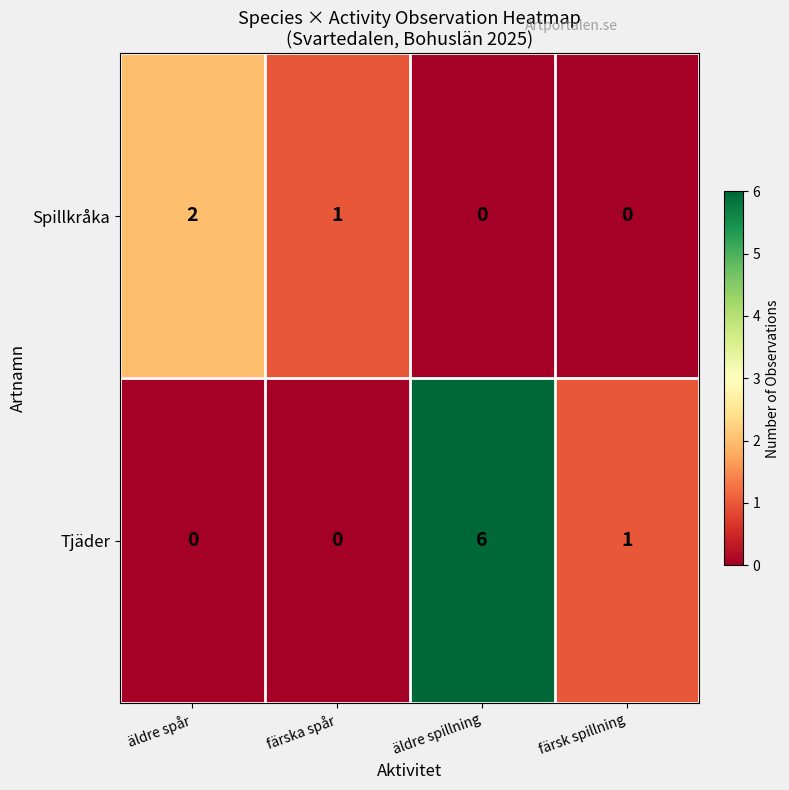

How many data points does each series have?

4